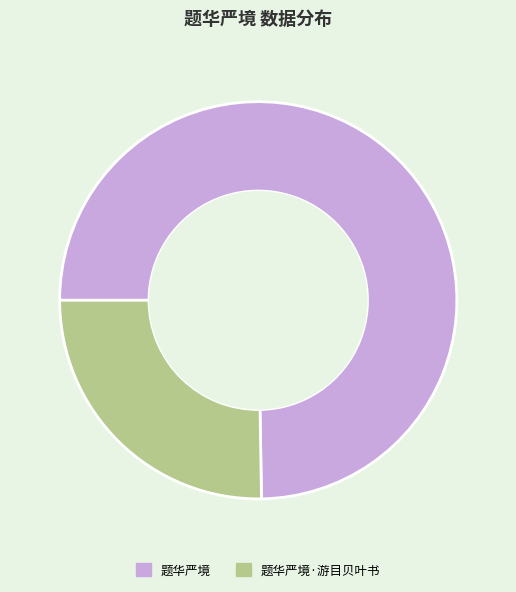

What is the ratio of the value at 题华严境 to the value at 题华严境·游目贝叶书?

3.0